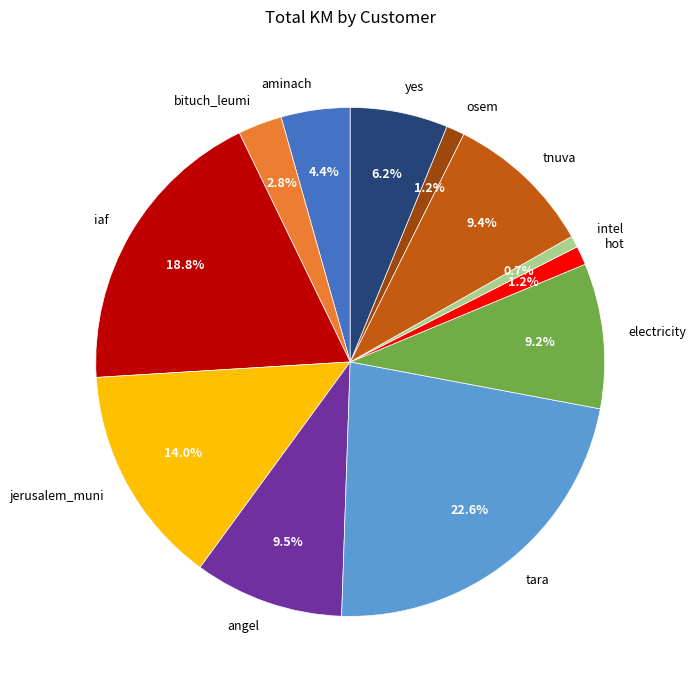

The yes slice represents 1% of the pie. True or false?

False